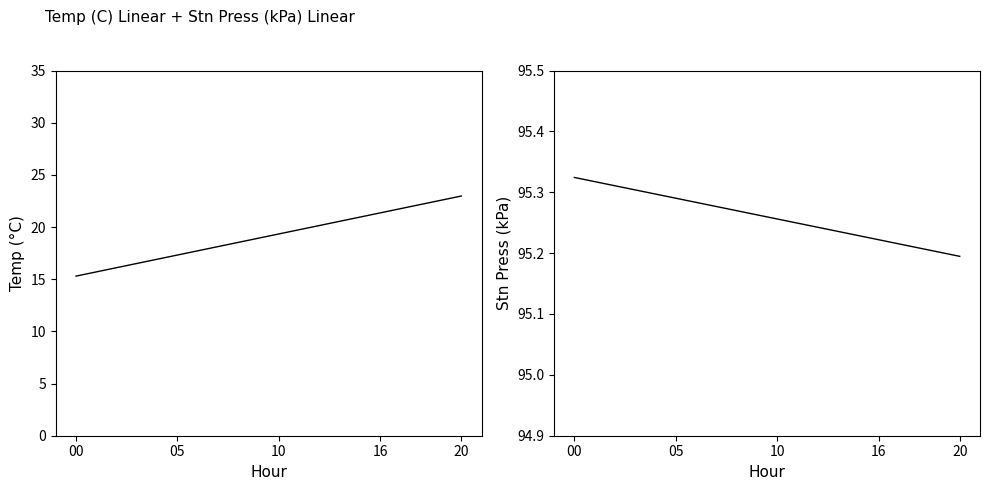

What is the difference between the Temp (C) values at 14 and 00?

5.7